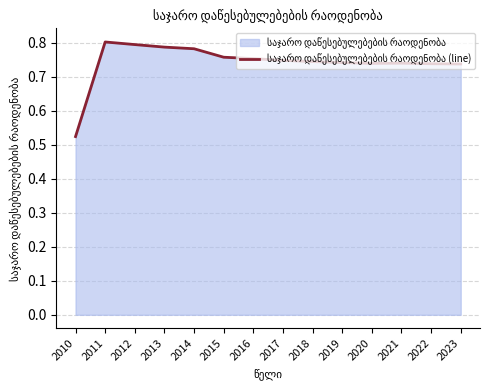

List the labels in order of value, smallest first.

2010, 2023, 2022, 2020, 2021, 2019, 2018, 2017, 2016, 2015, 2014, 2013, 2012, 2011